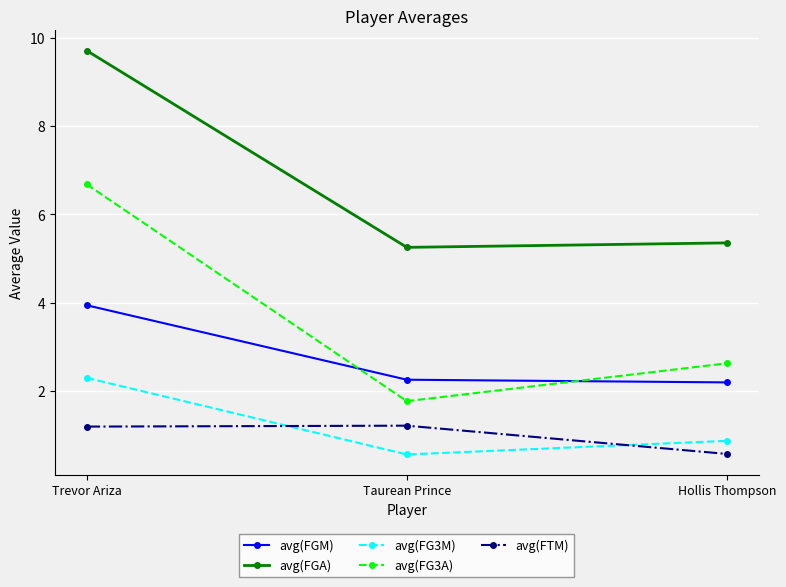

What is the spread (max minus min) of values at Hollis Thompson?

4.8